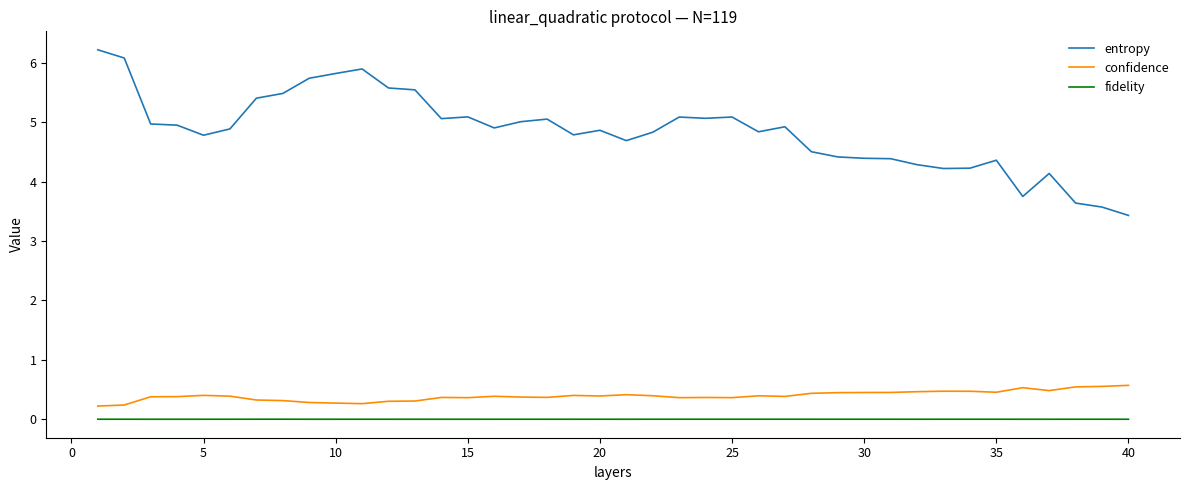

Rank the series by their maximum value, from lowest to highest.

fidelity, confidence, entropy